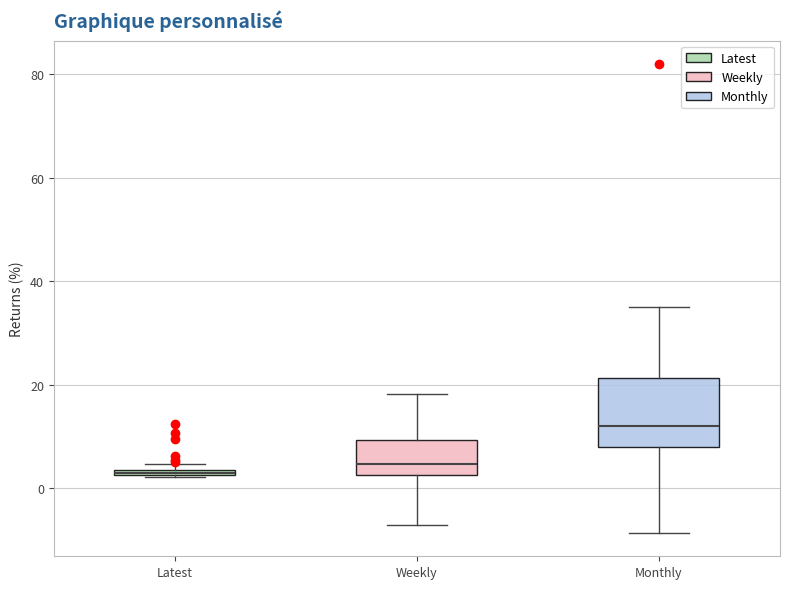

Where does the median line of the box for Weekly sit on the y-axis? The values are not printed on the chart, so give them approximately, as read against the axis.

4